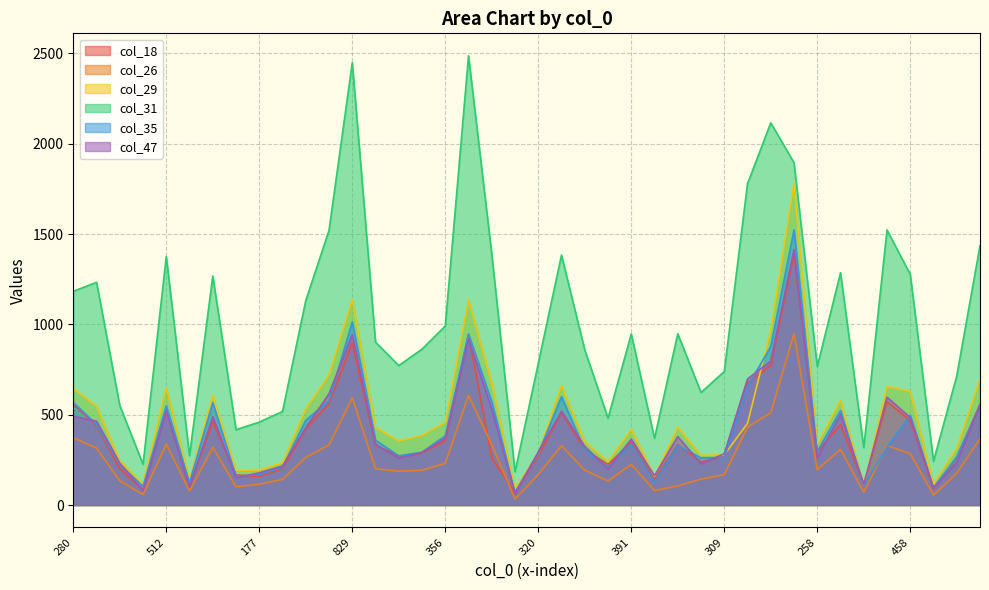

At which category is the sum across all series the highest?

1183